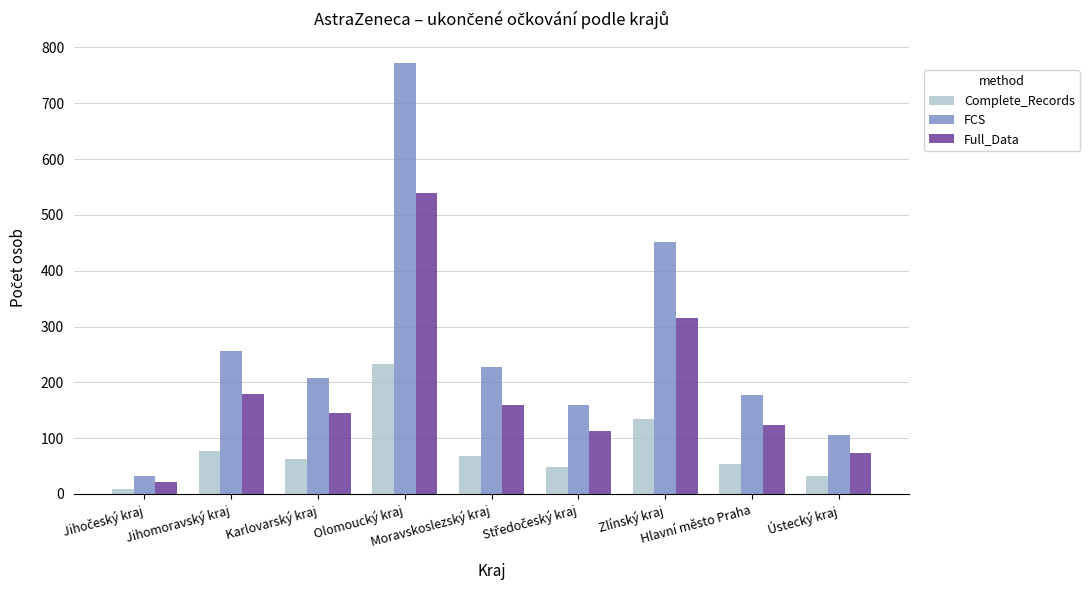

Which series has the largest range (max minus min)?

FCS